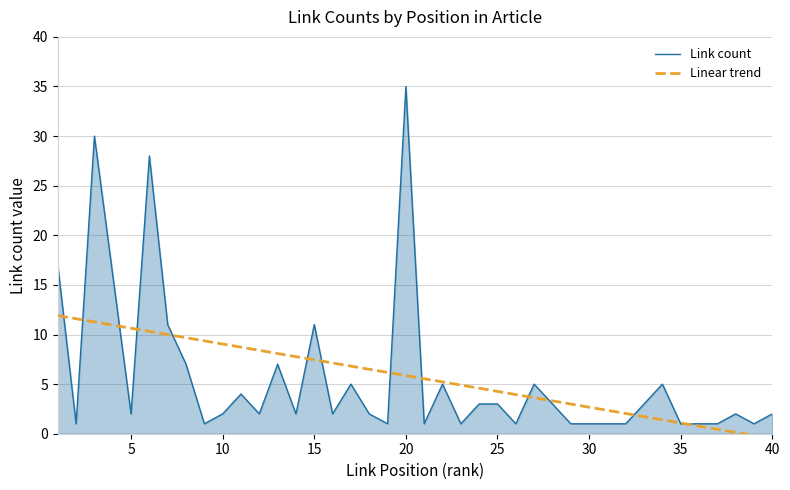

What is the value of the 12th point from the left?

2